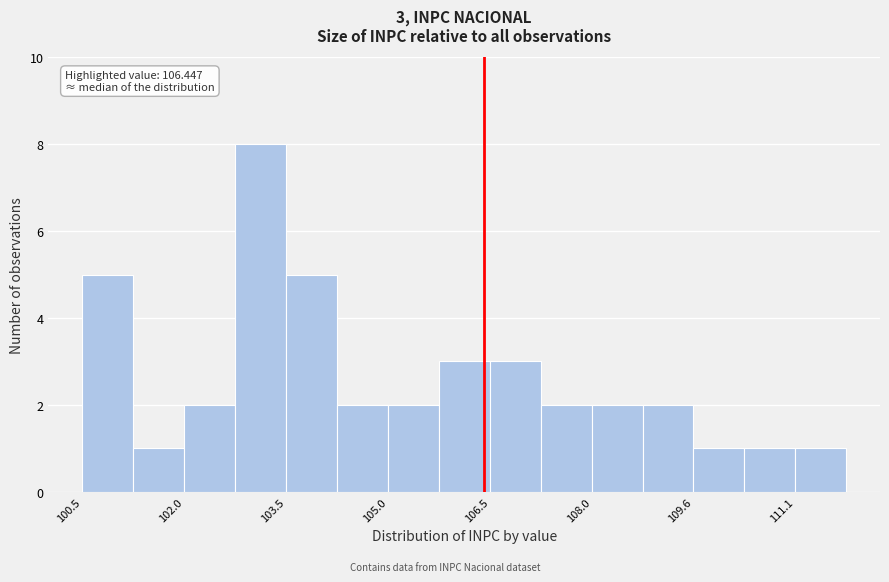

Around what value on the x-axis is the tallest bar? Give the approximate position of its centre, as read against the axis.

103.2